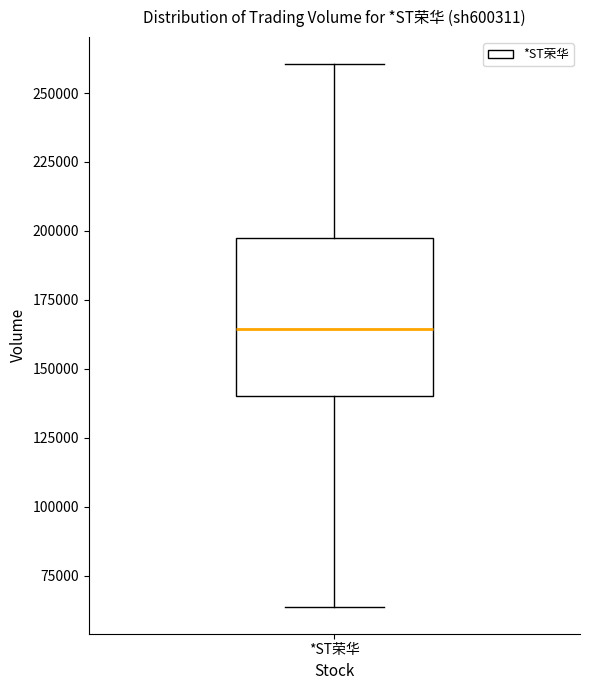

Where does the median line of the box for *ST荣华 sit on the y-axis? The values are not printed on the chart, so give them approximately, as read against the axis.

165000